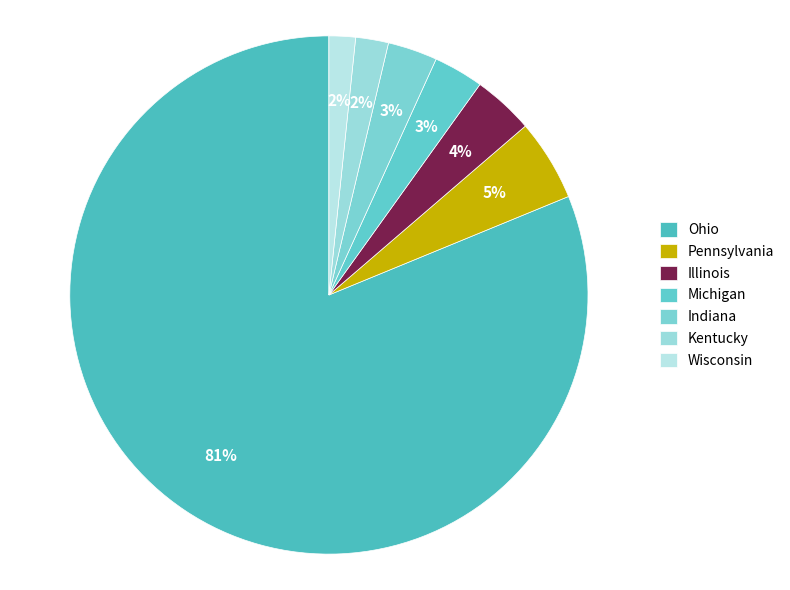

Rank the categories by value from lowest to highest.

Wisconsin, Kentucky, Indiana, Michigan, Illinois, Pennsylvania, Ohio